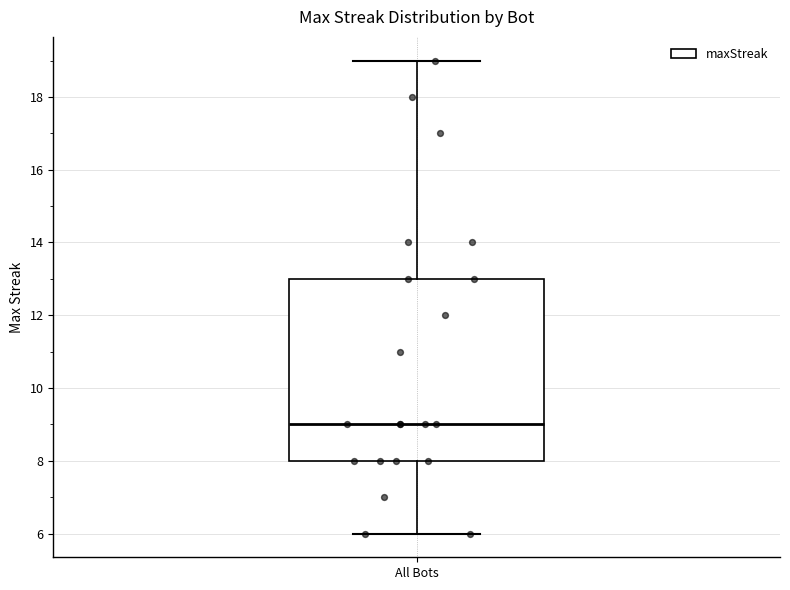

Read this box plot against the y-axis: the position of the median line, the range covered by the box, and the ends of both whiskers. The values are not printed on the chart, so give them approximately, as read against the axis.

median 9, box 8 to 13, whiskers 6 to 19